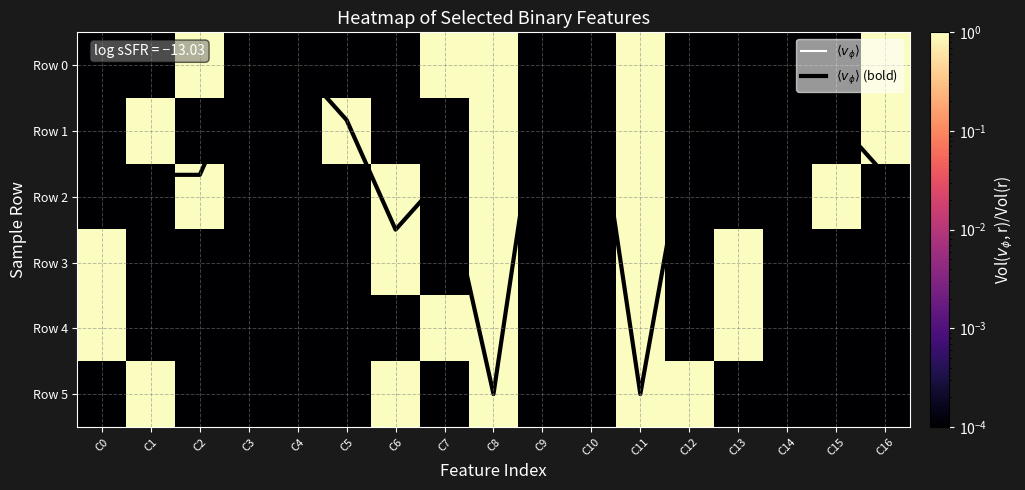

Which category has the lowest value in the Row 2 series?

C0